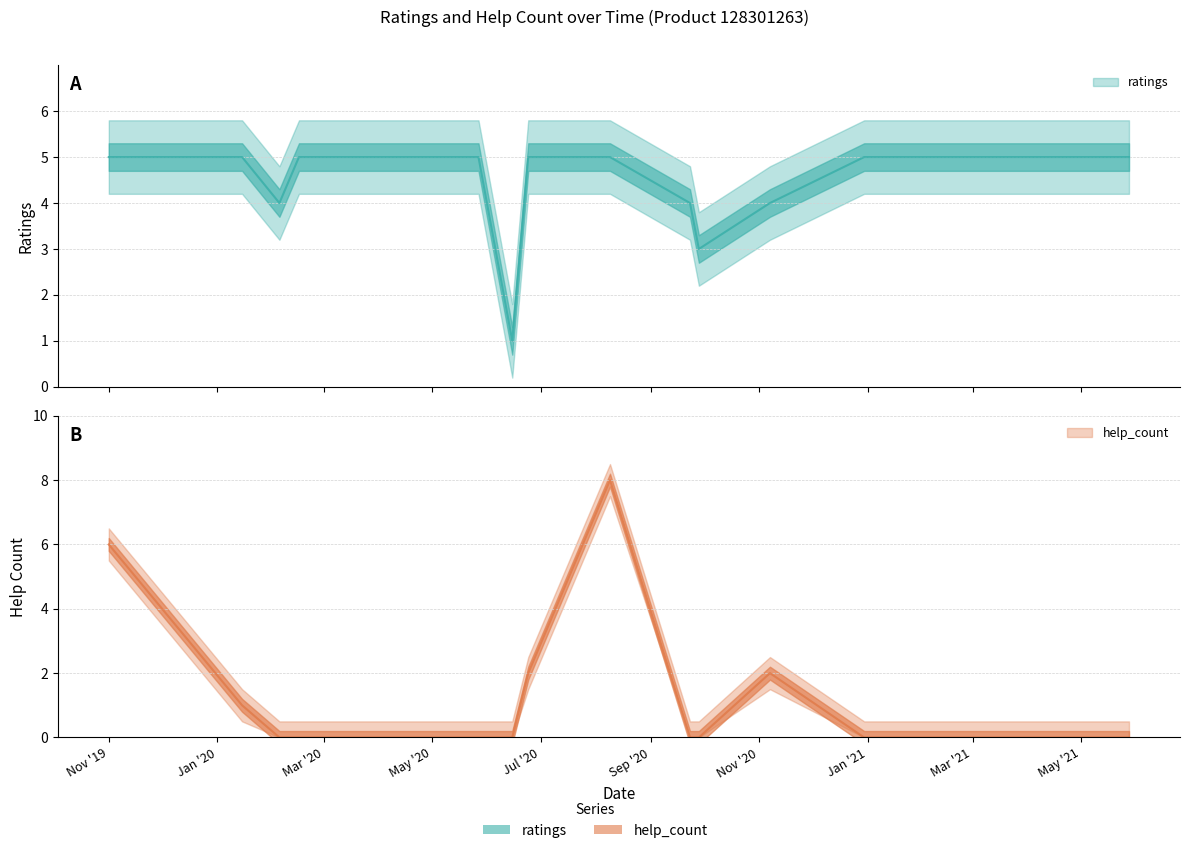

Between 2021.01.20 and 2020.01.15, which is larger?

2021.01.20